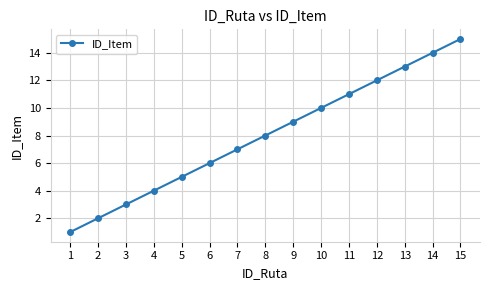

The value at 11 is 17. True or false?

False